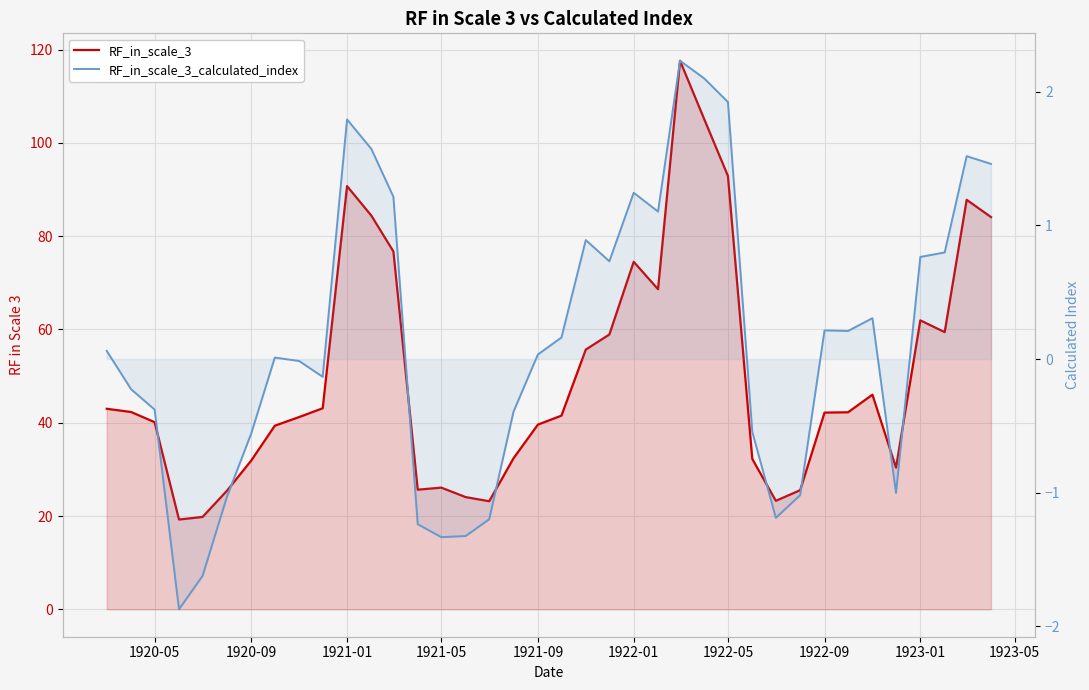

Is it true that RF_in_scale_3_calculated_index equals 0.2 at 32?

False